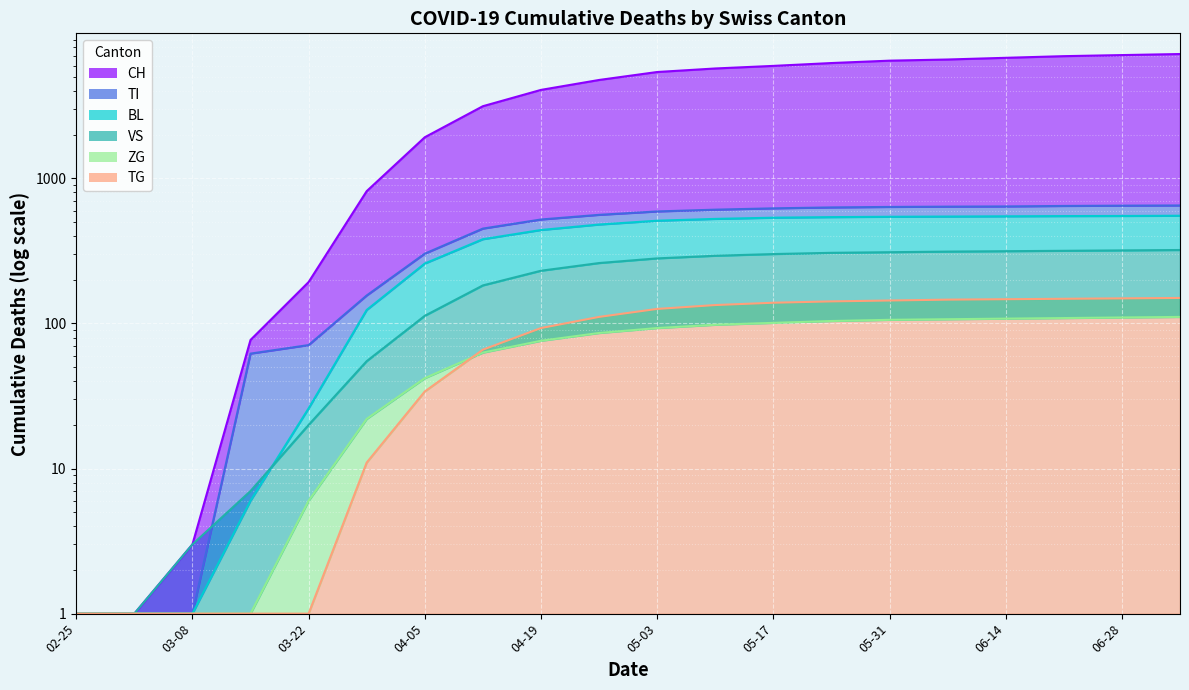

True or false: BL and TG cross at least once.

False